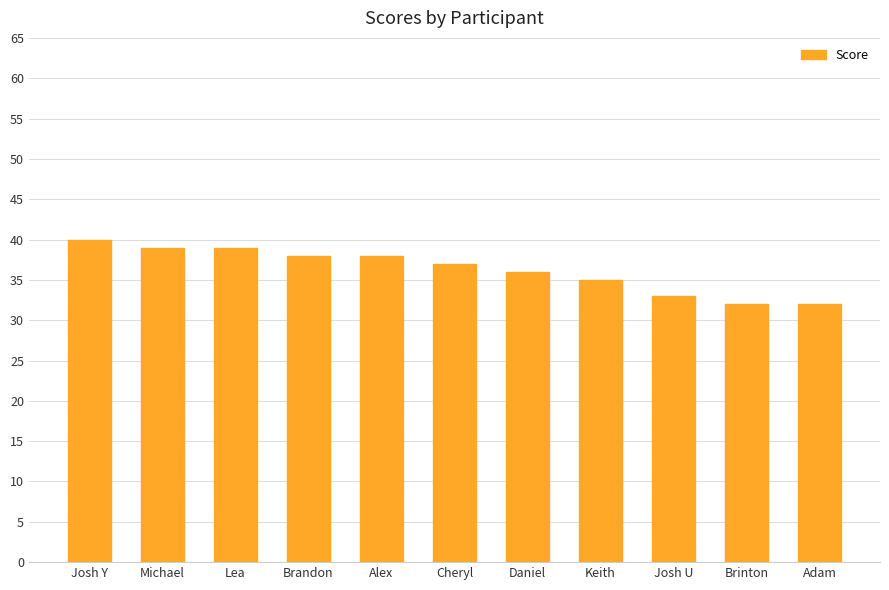

At which label is the value closest to 36?

Daniel